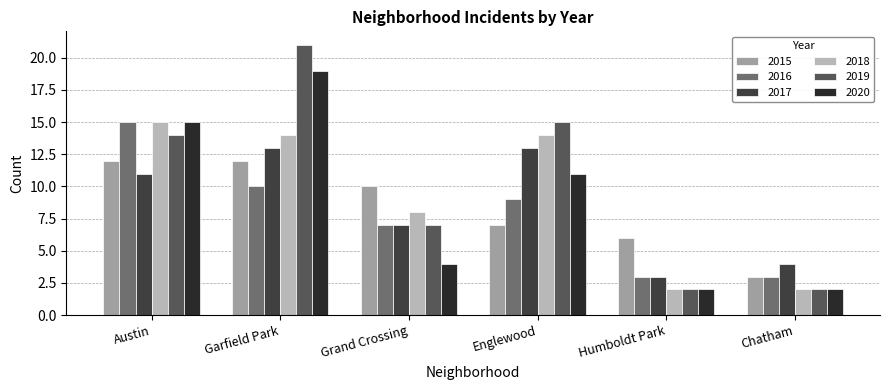

Is it true that 2015 equals 6 at Humboldt Park?

True